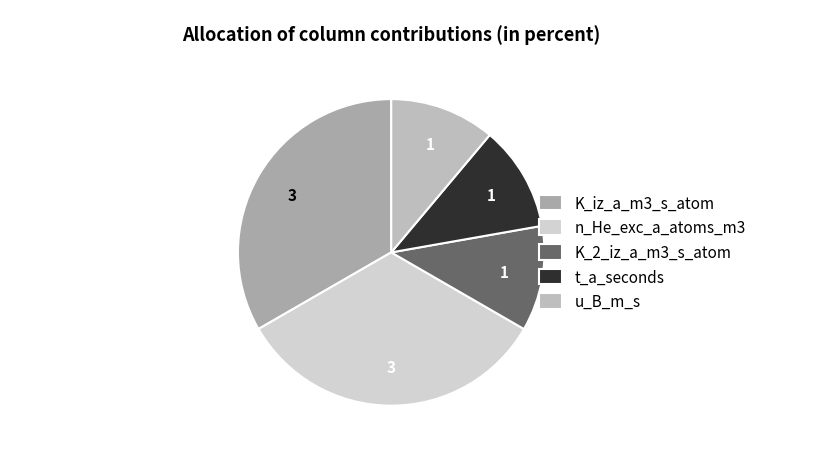

Rank the categories by value from highest to lowest.

K_iz_a_m3_s_atom, n_He_exc_a_atoms_m3, K_2_iz_a_m3_s_atom, t_a_seconds, u_B_m_s